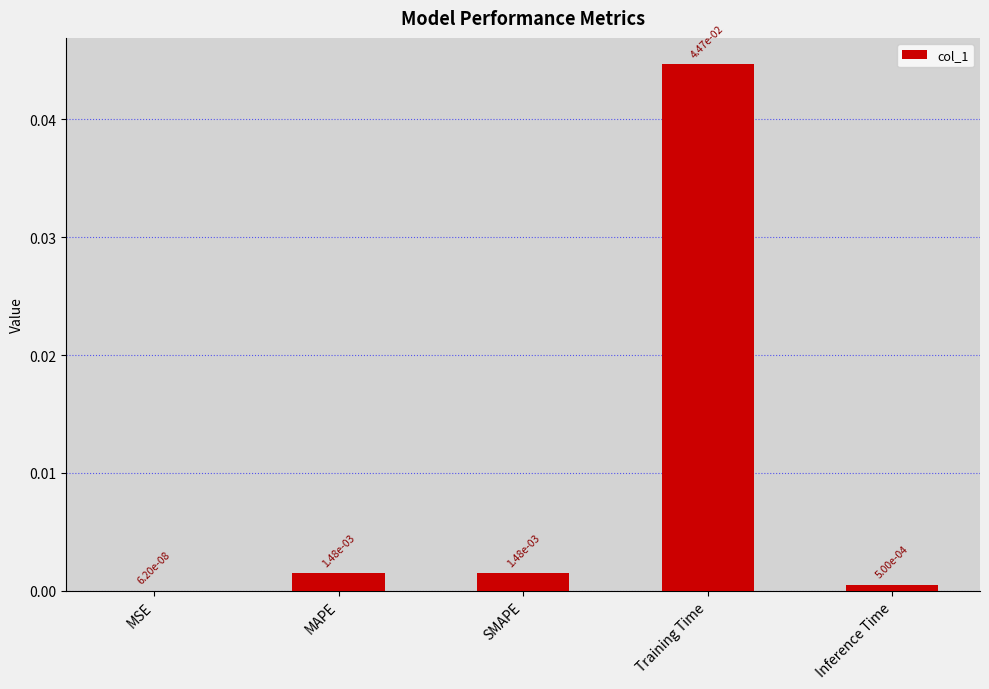

True or false: the data shows 0.0 at MAPE.

False